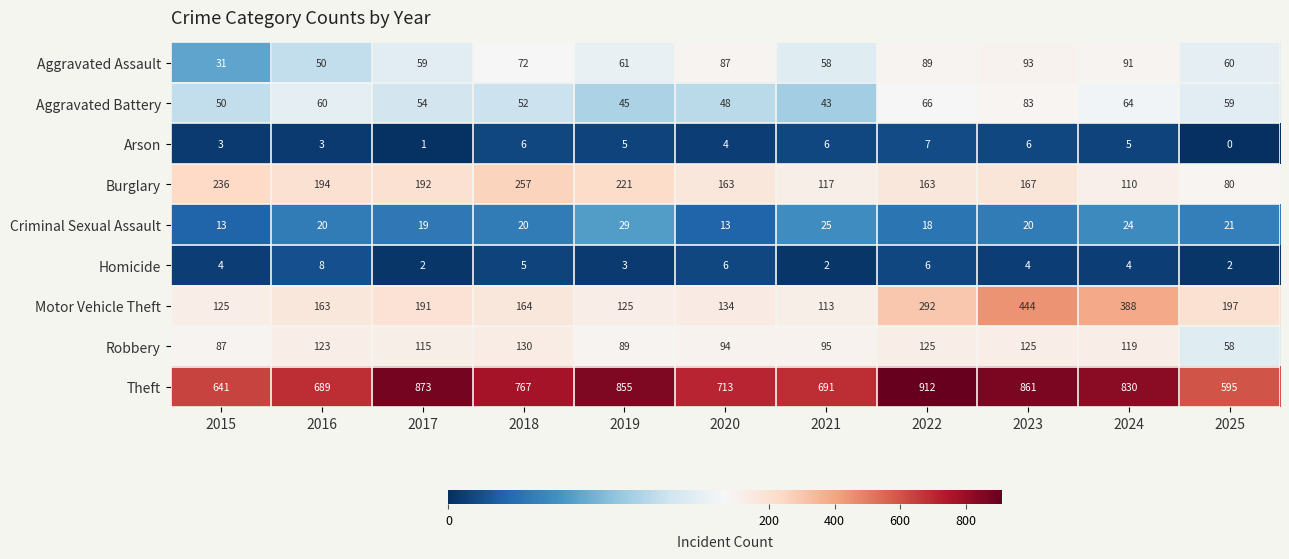

Count the number of categories in the chart.

11